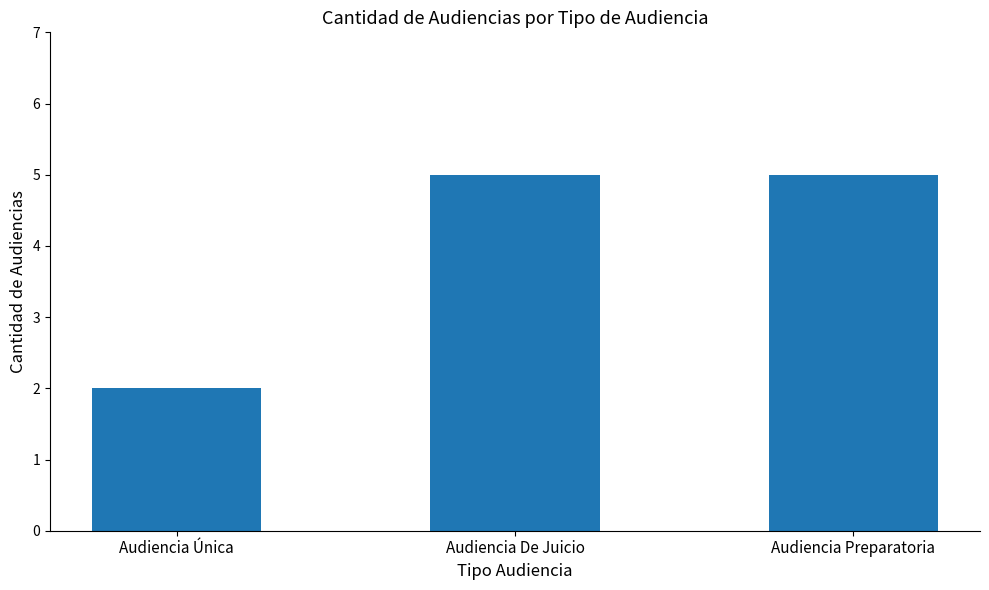

What is the average value?

4